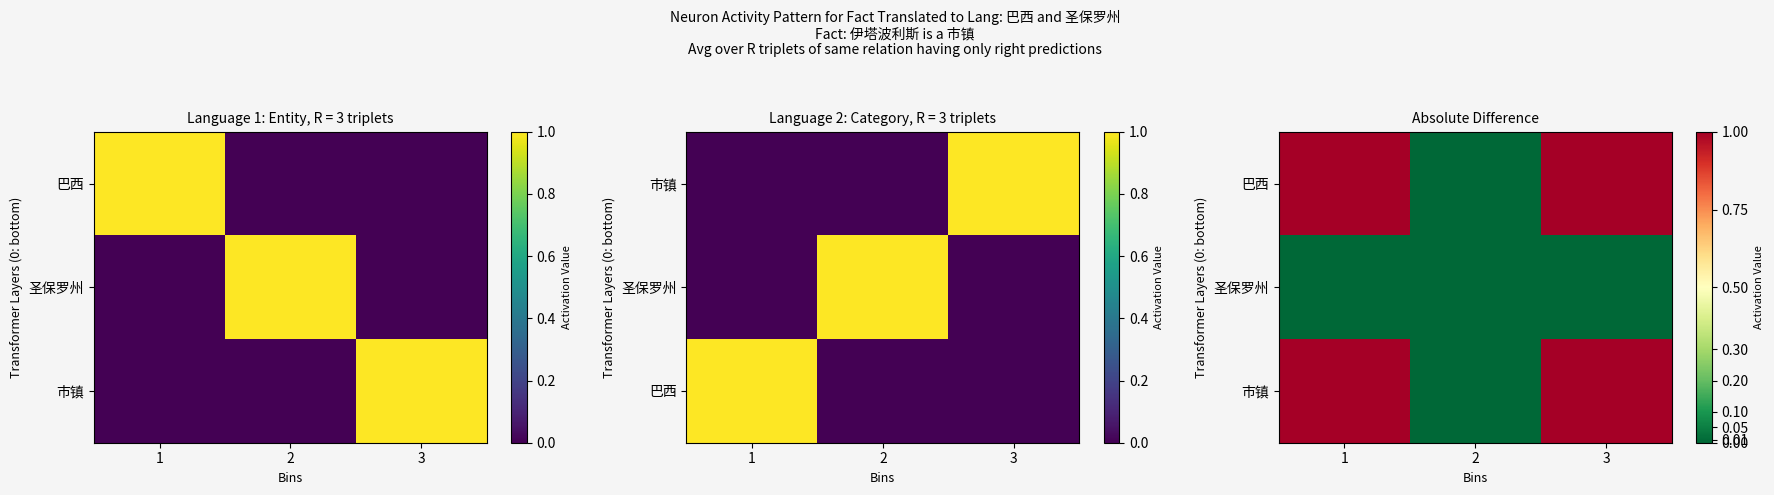

Count the 巴西 values in the range 0 to 1.

3